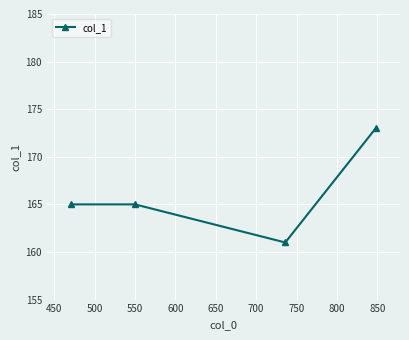

How many interior local valleys (lower than both neighbors) does the data have?

1